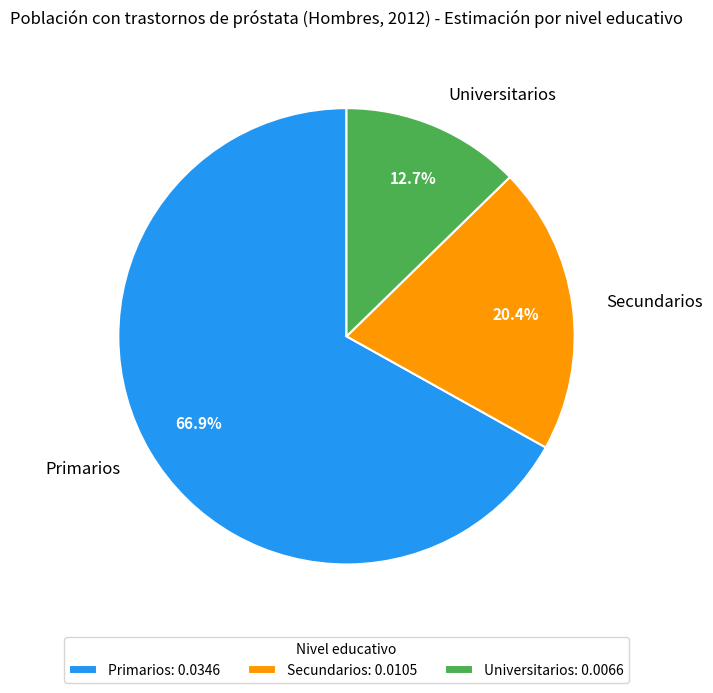

Combined, do Secundarios and Primarios account for over 50%?

Yes